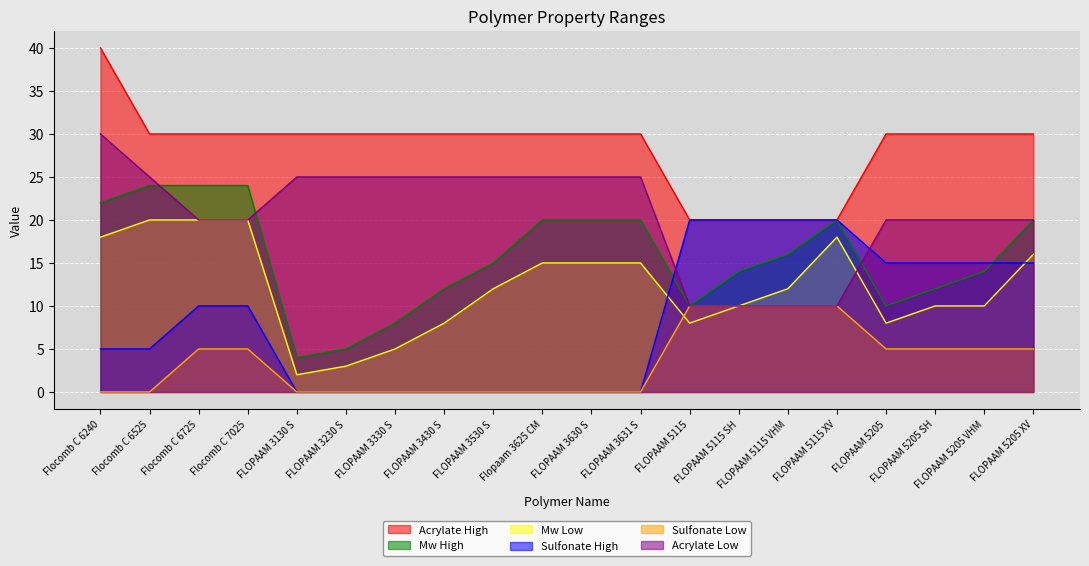

Reading left to right, what are all the values shown in this chart?

Acrylate High: Flocomb C 6240=40	Flocomb C 6525=30	Flocomb C 6725=30	Flocomb C 7025=30	FLOPAAM 3130 S=30	FLOPAAM 3230 S=30	FLOPAAM 3330 S=30	FLOPAAM 3430 S=30	FLOPAAM 3530 S=30	Flopaam 3625 CM=30	FLOPAAM 3630 S=30	FLOPAAM 3631 S=30	FLOPAAM 5115=20	FLOPAAM 5115 SH=20	FLOPAAM 5115 VHM=20	FLOPAAM 5115 XV=20	FLOPAAM 5205=30	FLOPAAM 5205 SH=30	FLOPAAM 5205 VHM=30	FLOPAAM 5205 XV=30
Mw High: Flocomb C 6240=22	Flocomb C 6525=24	Flocomb C 6725=24	Flocomb C 7025=24	FLOPAAM 3130 S=4	FLOPAAM 3230 S=5	FLOPAAM 3330 S=8	FLOPAAM 3430 S=12	FLOPAAM 3530 S=15	Flopaam 3625 CM=20	FLOPAAM 3630 S=20	FLOPAAM 3631 S=20	FLOPAAM 5115=10	FLOPAAM 5115 SH=14	FLOPAAM 5115 VHM=16	FLOPAAM 5115 XV=20	FLOPAAM 5205=10	FLOPAAM 5205 SH=12	FLOPAAM 5205 VHM=14	FLOPAAM 5205 XV=20
Mw Low: Flocomb C 6240=18	Flocomb C 6525=20	Flocomb C 6725=20	Flocomb C 7025=20	FLOPAAM 3130 S=2	FLOPAAM 3230 S=3	FLOPAAM 3330 S=5	FLOPAAM 3430 S=8	FLOPAAM 3530 S=12	Flopaam 3625 CM=15	FLOPAAM 3630 S=15	FLOPAAM 3631 S=15	FLOPAAM 5115=8	FLOPAAM 5115 SH=10	FLOPAAM 5115 VHM=12	FLOPAAM 5115 XV=18	FLOPAAM 5205=8	FLOPAAM 5205 SH=10	FLOPAAM 5205 VHM=10	FLOPAAM 5205 XV=16
Sulfonate High: Flocomb C 6240=5	Flocomb C 6525=5	Flocomb C 6725=10	Flocomb C 7025=10	FLOPAAM 3130 S=0	FLOPAAM 3230 S=0	FLOPAAM 3330 S=0	FLOPAAM 3430 S=0	FLOPAAM 3530 S=0	Flopaam 3625 CM=0	FLOPAAM 3630 S=0	FLOPAAM 3631 S=0	FLOPAAM 5115=20	FLOPAAM 5115 SH=20	FLOPAAM 5115 VHM=20	FLOPAAM 5115 XV=20	FLOPAAM 5205=15	FLOPAAM 5205 SH=15	FLOPAAM 5205 VHM=15	FLOPAAM 5205 XV=15
Sulfonate Low: Flocomb C 6240=0	Flocomb C 6525=0	Flocomb C 6725=5	Flocomb C 7025=5	FLOPAAM 3130 S=0	FLOPAAM 3230 S=0	FLOPAAM 3330 S=0	FLOPAAM 3430 S=0	FLOPAAM 3530 S=0	Flopaam 3625 CM=0	FLOPAAM 3630 S=0	FLOPAAM 3631 S=0	FLOPAAM 5115=10	FLOPAAM 5115 SH=10	FLOPAAM 5115 VHM=10	FLOPAAM 5115 XV=10	FLOPAAM 5205=5	FLOPAAM 5205 SH=5	FLOPAAM 5205 VHM=5	FLOPAAM 5205 XV=5
Acrylate Low: Flocomb C 6240=30	Flocomb C 6525=25	Flocomb C 6725=20	Flocomb C 7025=20	FLOPAAM 3130 S=25	FLOPAAM 3230 S=25	FLOPAAM 3330 S=25	FLOPAAM 3430 S=25	FLOPAAM 3530 S=25	Flopaam 3625 CM=25	FLOPAAM 3630 S=25	FLOPAAM 3631 S=25	FLOPAAM 5115=10	FLOPAAM 5115 SH=10	FLOPAAM 5115 VHM=10	FLOPAAM 5115 XV=10	FLOPAAM 5205=20	FLOPAAM 5205 SH=20	FLOPAAM 5205 VHM=20	FLOPAAM 5205 XV=20